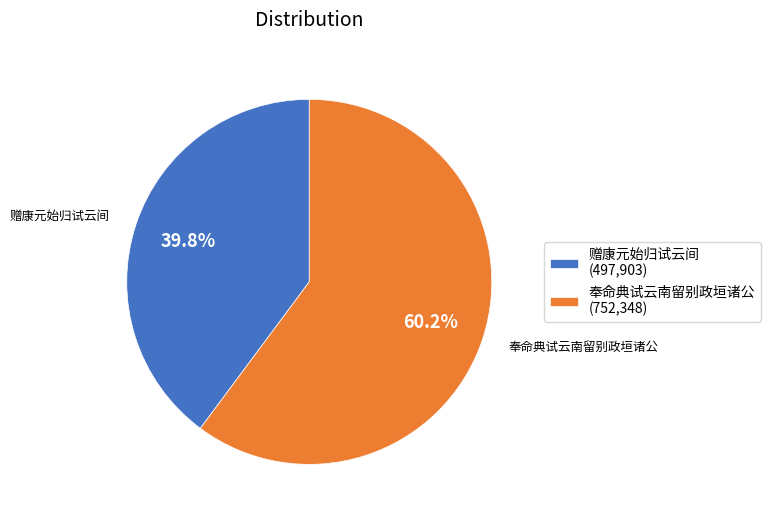

What percentage do 赠康元始归试云间 and 奉命典试云南留别政垣诸公 together represent?

100.0%